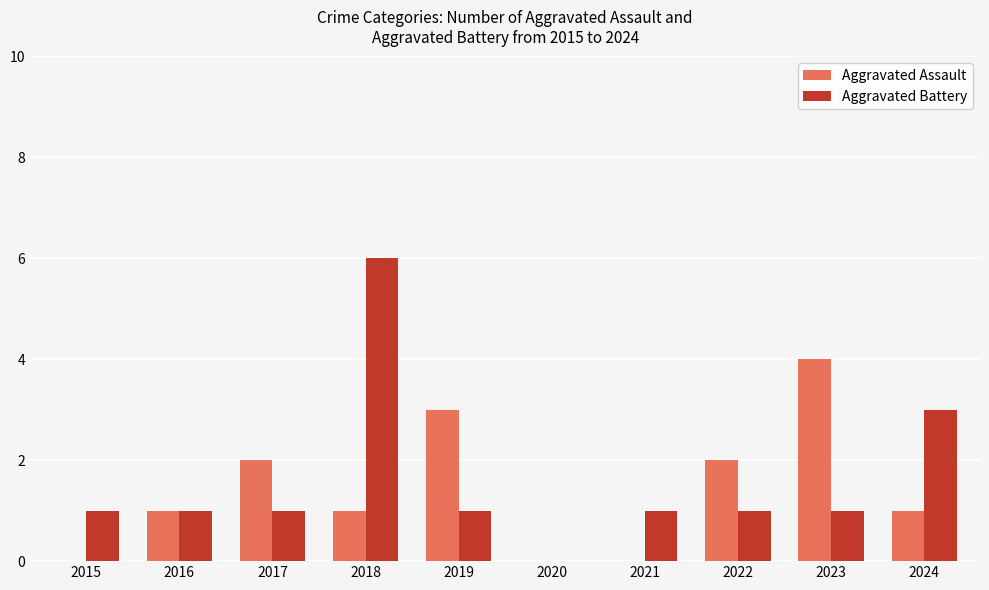

Is the value of Aggravated Assault at 2022 greater than the value of Aggravated Battery at 2024?

No